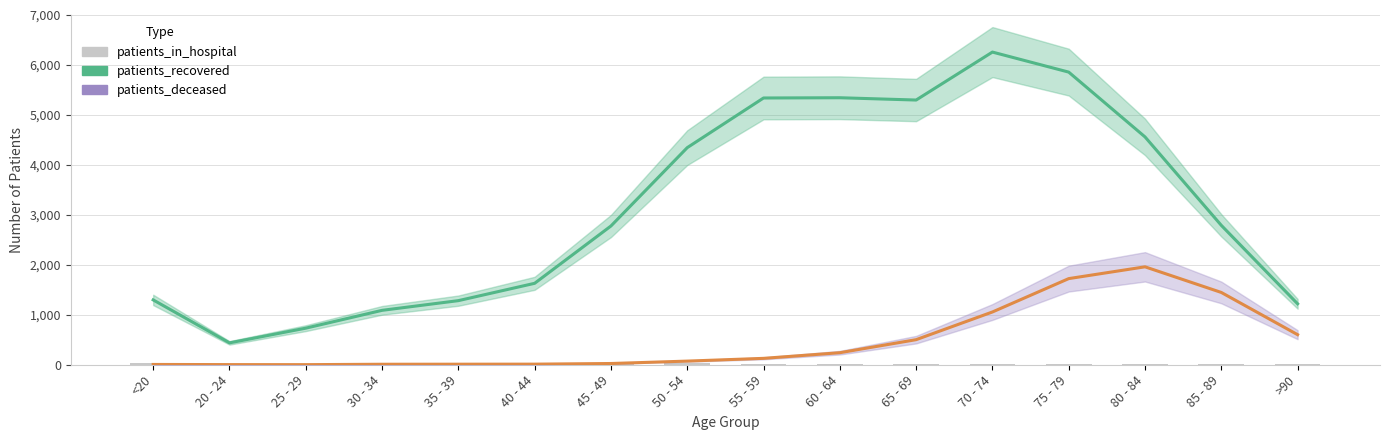

Reading left to right, transcribe all the data shown in this chart.

patients_recovered: 1298	438	732	1089	1283	1630	2777	4345	5339	5344	5298	6258	5857	4560	2790	1220
patients_deceased: 6	3	2	10	11	12	25	73	128	241	502	1056	1724	1960	1447	602
patients_in_hospital: 32	9	10	6	9	11	13	32	23	19	19	22	23	16	13	6